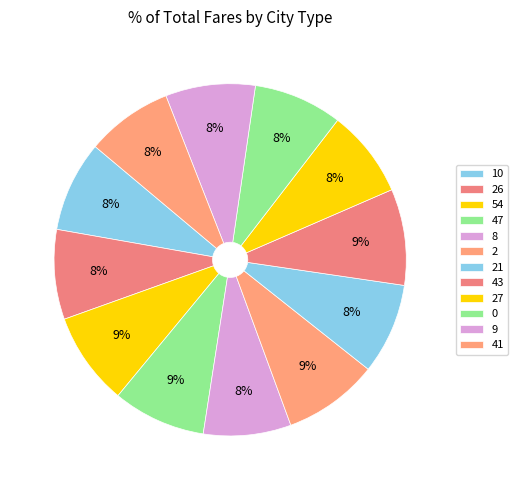

How many slices are in this pie chart?

12